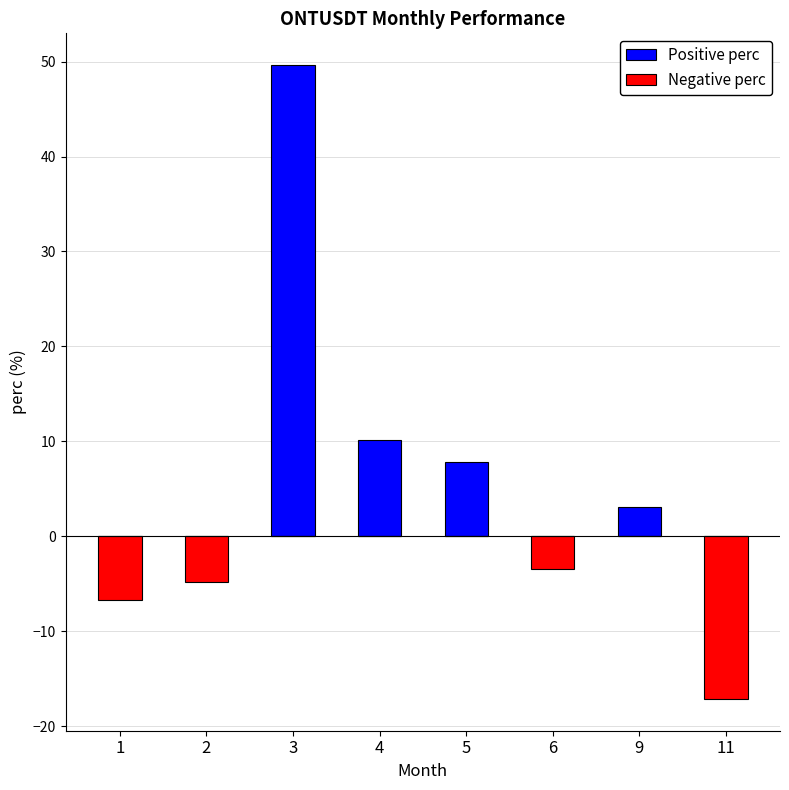

What is the spread (max minus min) of values at 6?

3.5